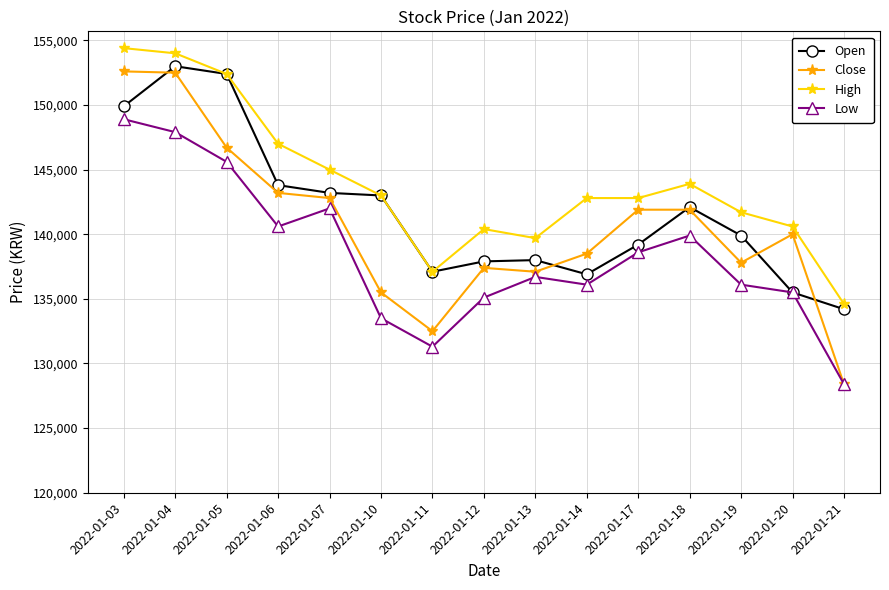

Does the chart have visible grid lines?

Yes